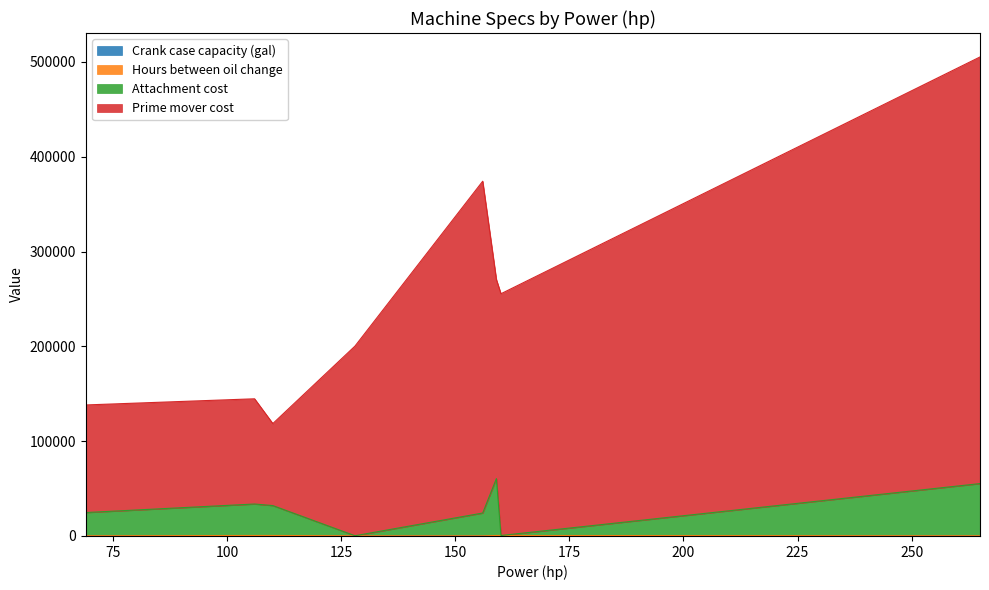

Which has a higher value, 160 or 156?

160